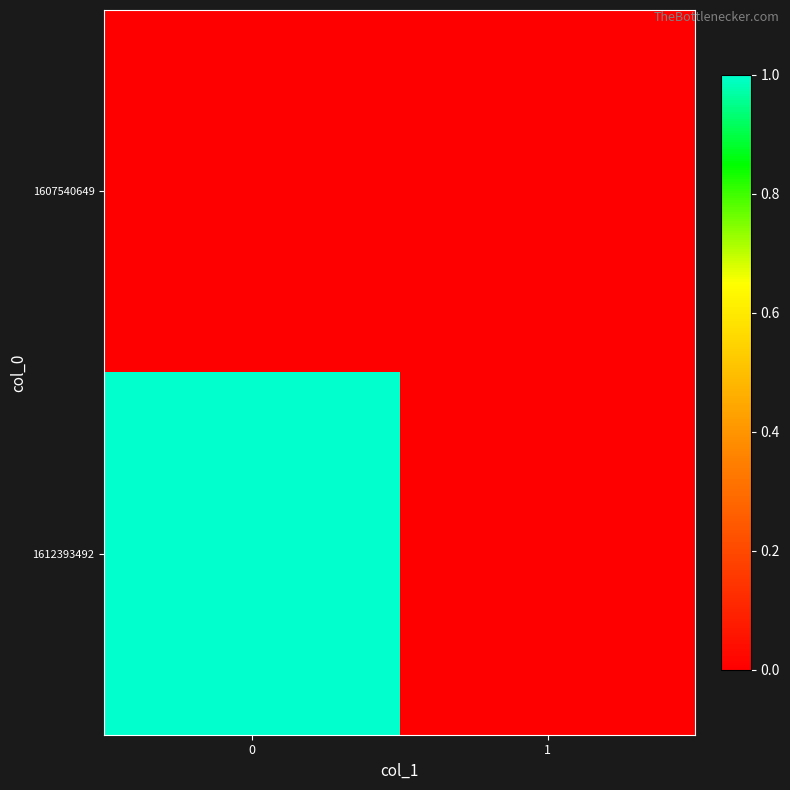

Which series has the largest total across all categories?

1612393492